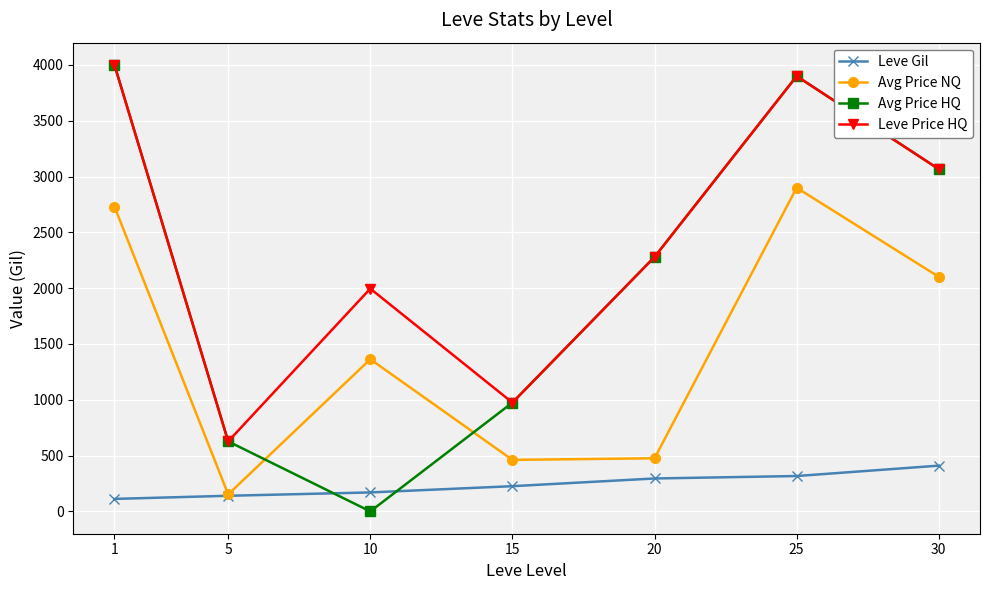

At which category does Avg Price HQ reach its first local peak?

25